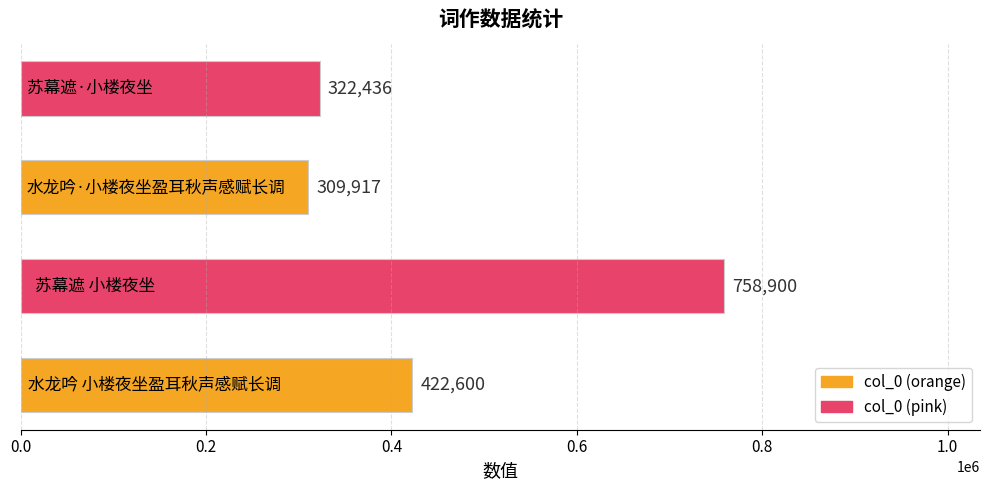

What is the difference between the second highest and second lowest values?

100164